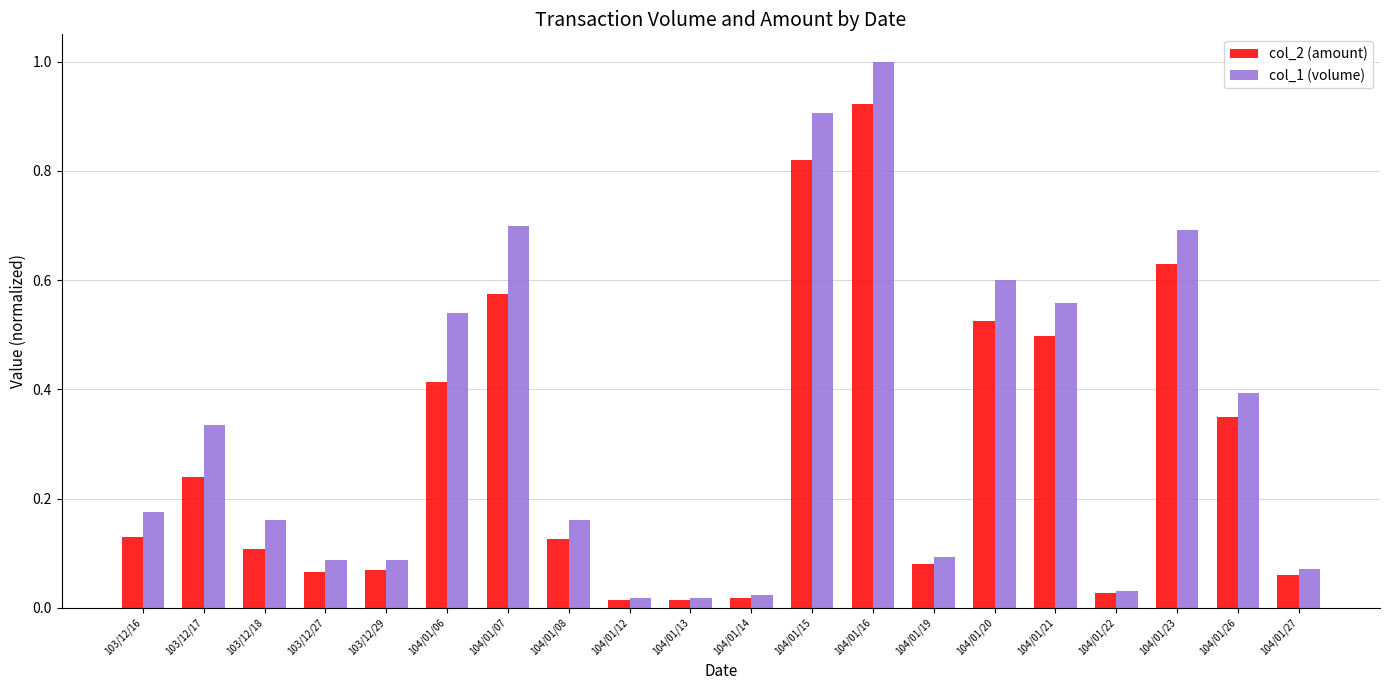

What is the label of the 11th bar from the right?

104/01/13